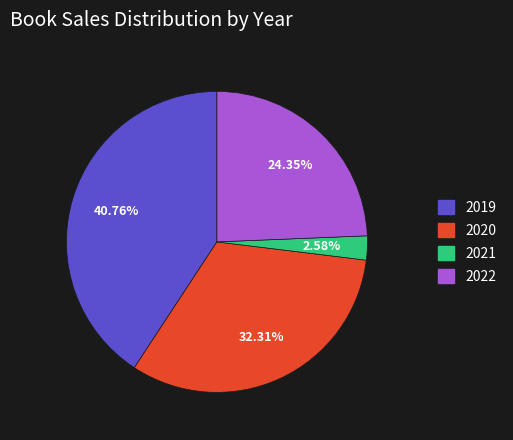

Is there a majority slice in this chart?

No